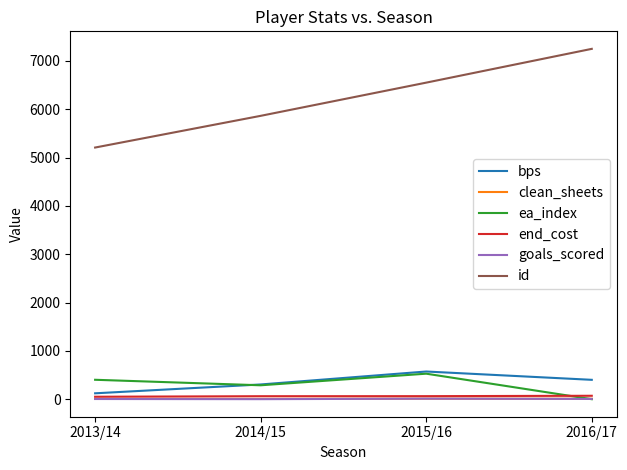

What is the sum of the end_cost values at 2015/16 and 2016/17?

134